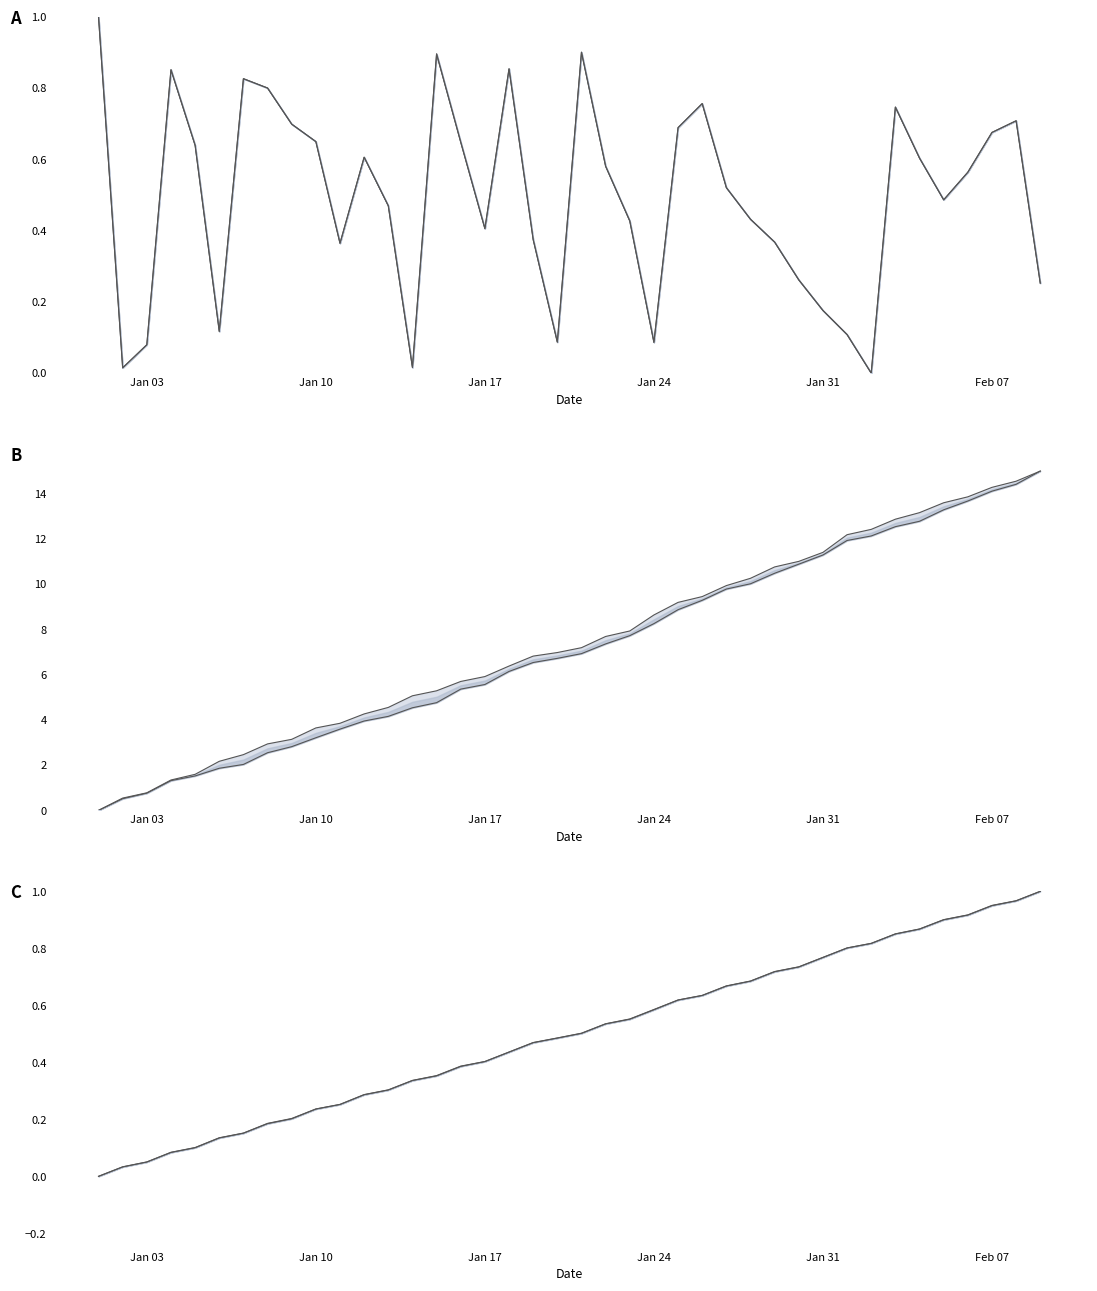

True or false: col_7/col_19 upper and col_6/col_20 lower cross at least once.

False